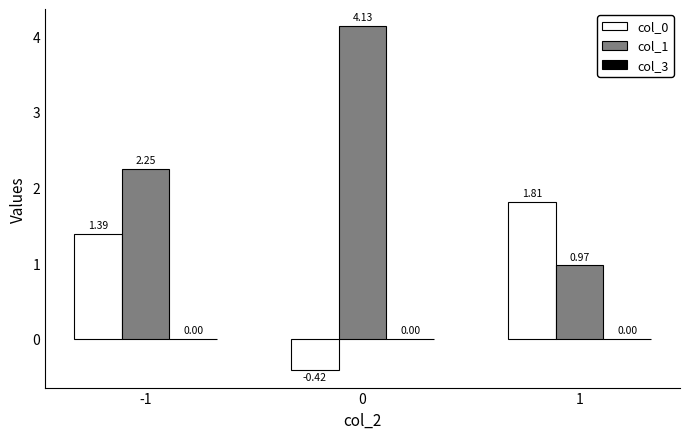

Rank the series at 1 from highest to lowest value.

col_0, col_1